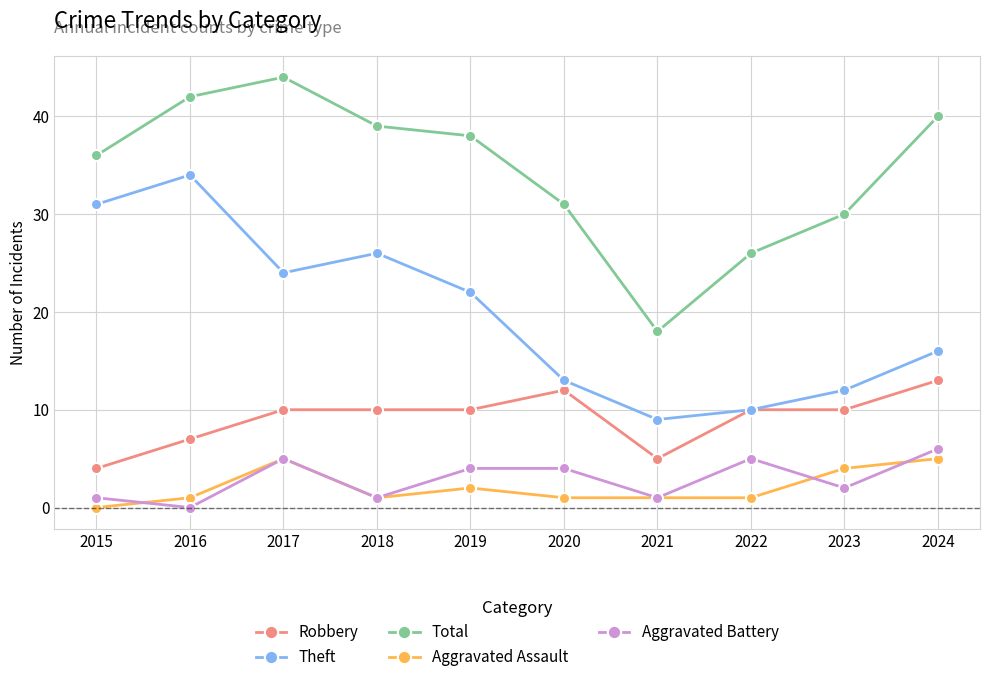

True or false: Aggravated Battery has more than 1 points higher than both neighbors.

True